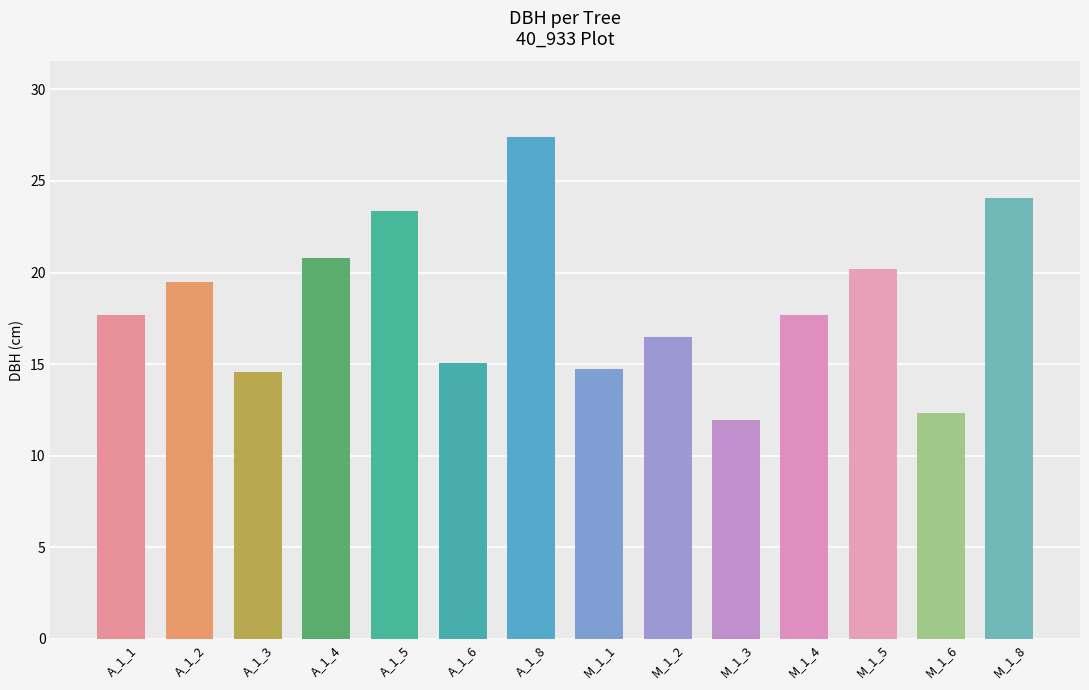

Read the value at M_1_3.

11.9